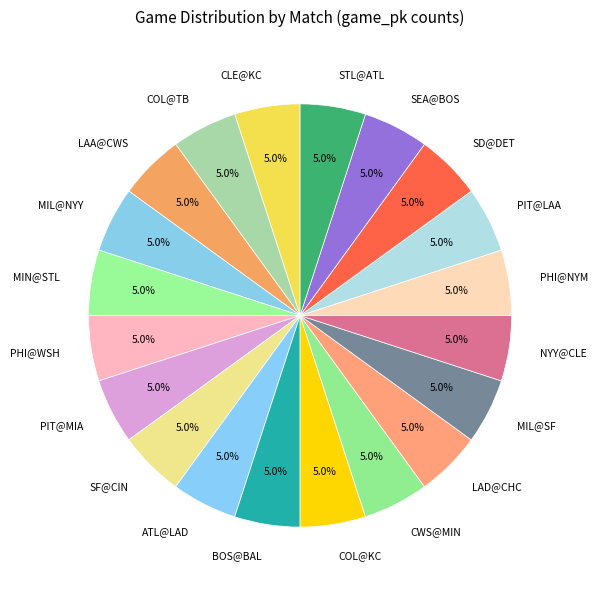

Does any single category account for the majority?

No